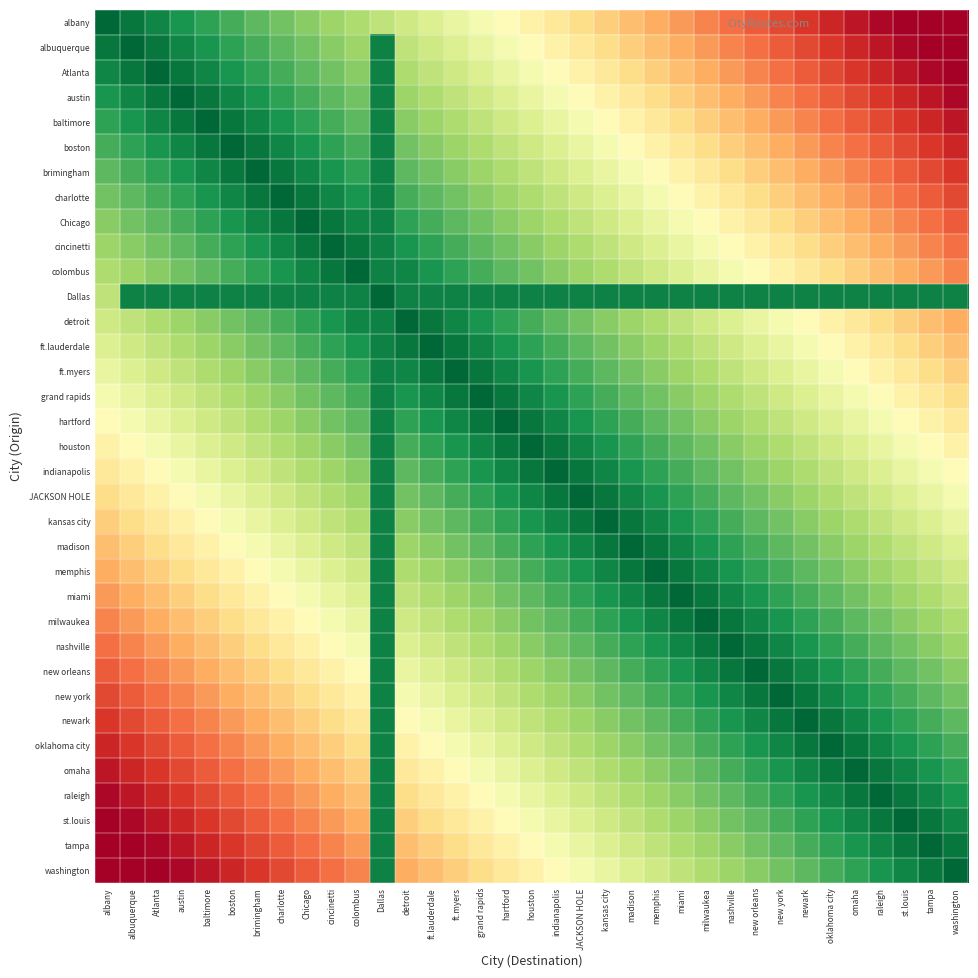

Rank the series by their maximum value, from highest to lowest.

albany, washington, albuquerque, tampa, Atlanta, st.louis, austin, raleigh, baltimore, omaha, boston, oklahoma city, brimingham, newark, charlotte, new york, Chicago, new orleans, cincinetti, nashville, colombus, milwaukea, miami, detroit, memphis, ft.lauderdale, madison, ft.myers, kansas city, grand rapids, JACKSON HOLE, hartford, indianapolis, houston, Dallas